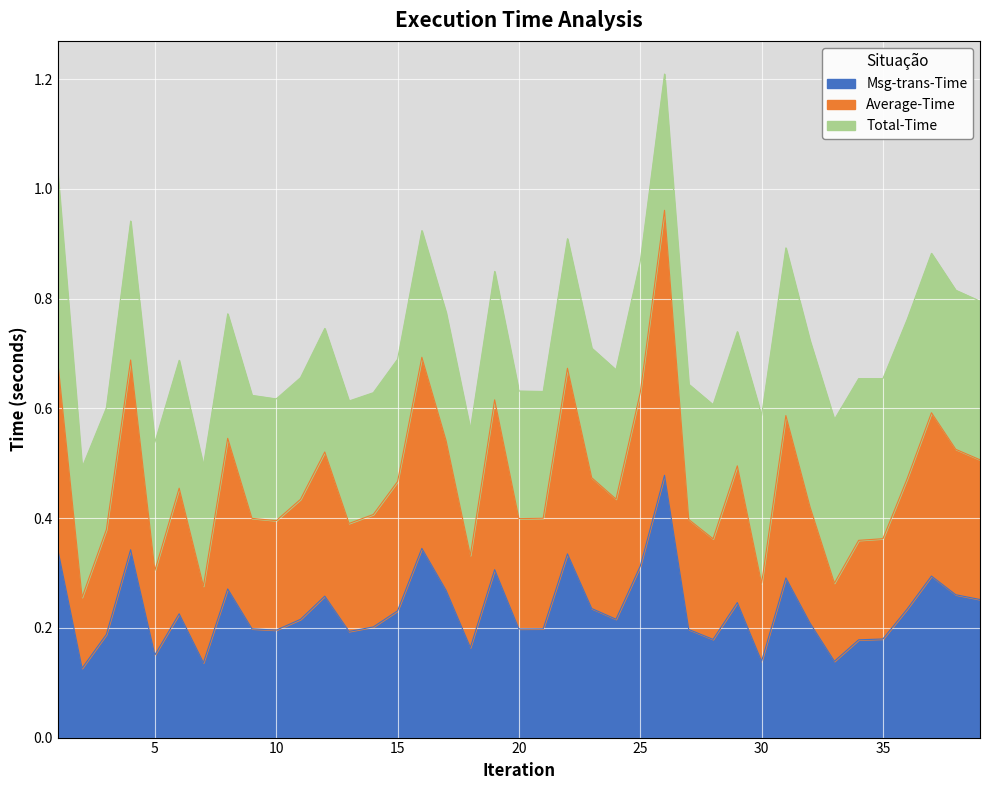

What is the value of the Average-Time point at the 15th from the left?

0.5